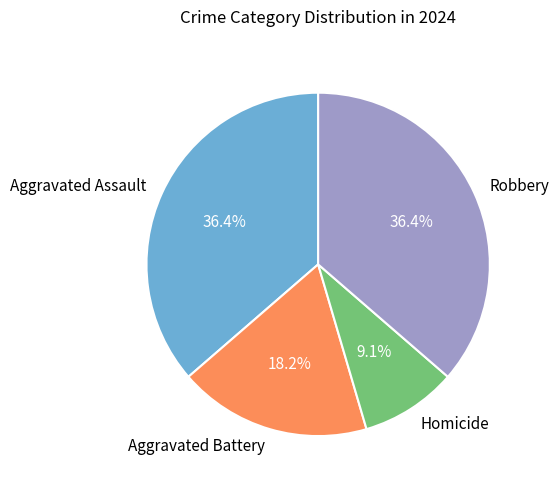

To the nearest percent, what is the difference between the largest and smallest slice percentages?

27%